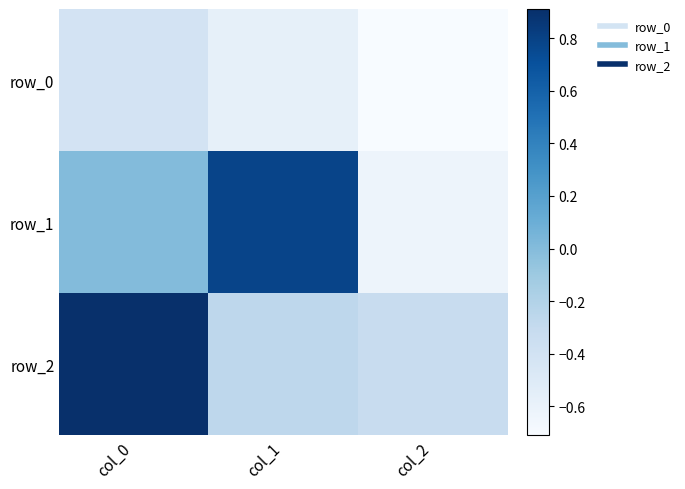

Rank the categories by row_1 value from highest to lowest.

col_1, col_0, col_2